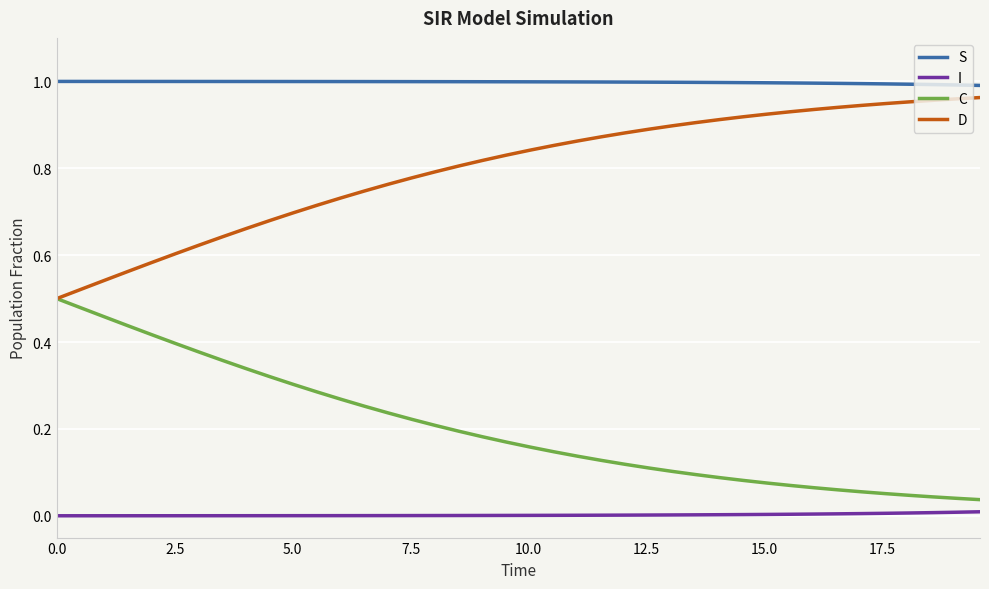

Which series has the largest total across all categories?

S